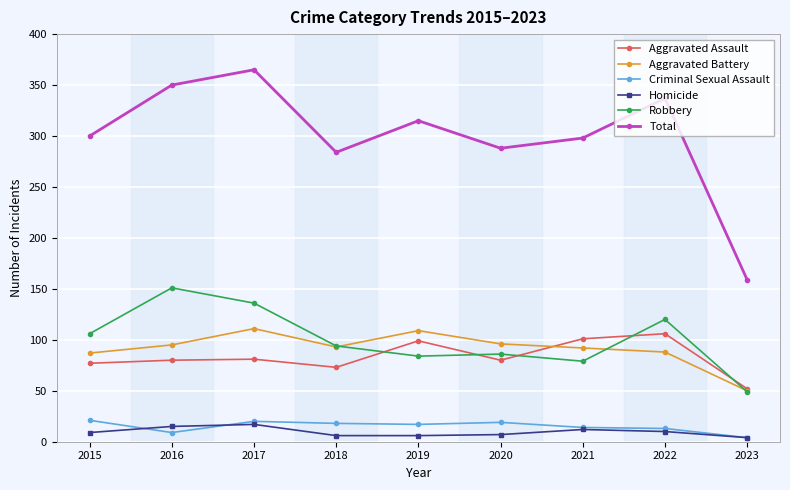

True or false: Robbery and Total cross at least once.

False